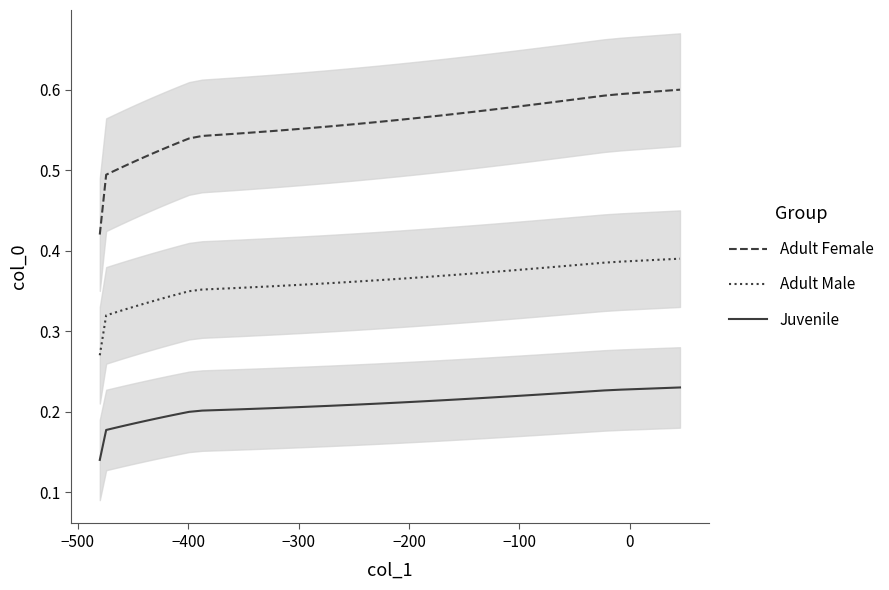

True or false: Adult Female and Juvenile intersect in this chart.

False